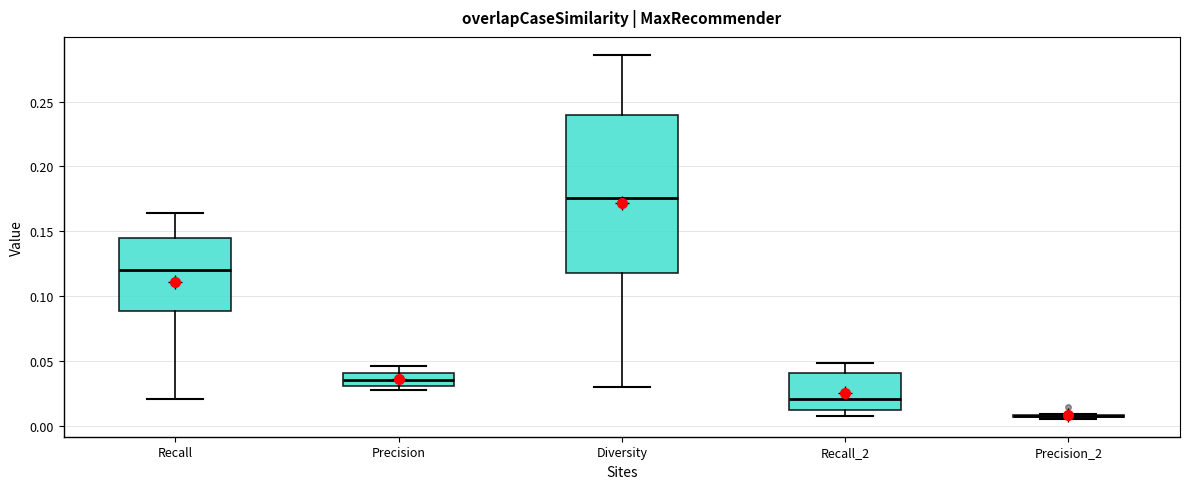

Reading left to right, transcribe this box plot: for each box, give where its median line is, the range the box spans, and where its two whiskers end, as read against the y-axis. The values are not printed on the chart, so give them approximately, as read against the axis.

Recall: median 0.120, box 0.090 to 0.145, whiskers 0.020 to 0.165
Precision: median 0.035, box 0.030 to 0.040, whiskers 0.025 to 0.045
Diversity: median 0.175, box 0.120 to 0.240, whiskers 0.030 to 0.285
Recall_2: median 0.020, box 0.015 to 0.040, whiskers 0.005 to 0.050
Precision_2: box collapsed to a line at 0.010, whiskers 0.005 to 0.010